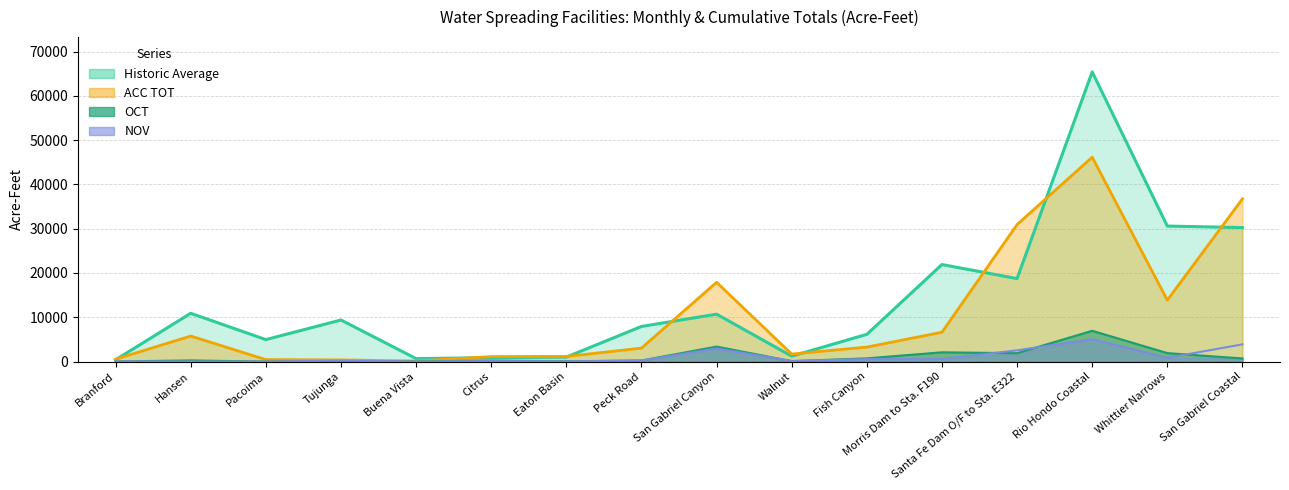

What is the value of the ACC TOT point at the 3rd from the left?

436